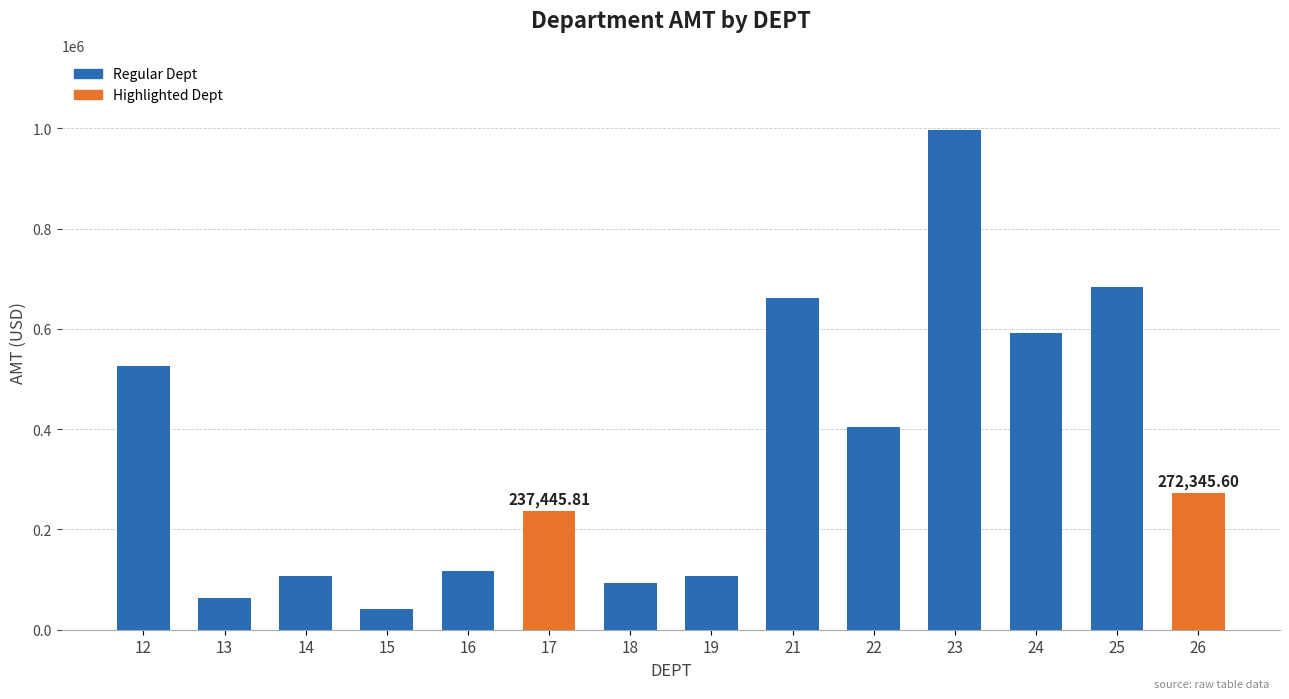

What is the value of the 11th bar from the left?

997270.9